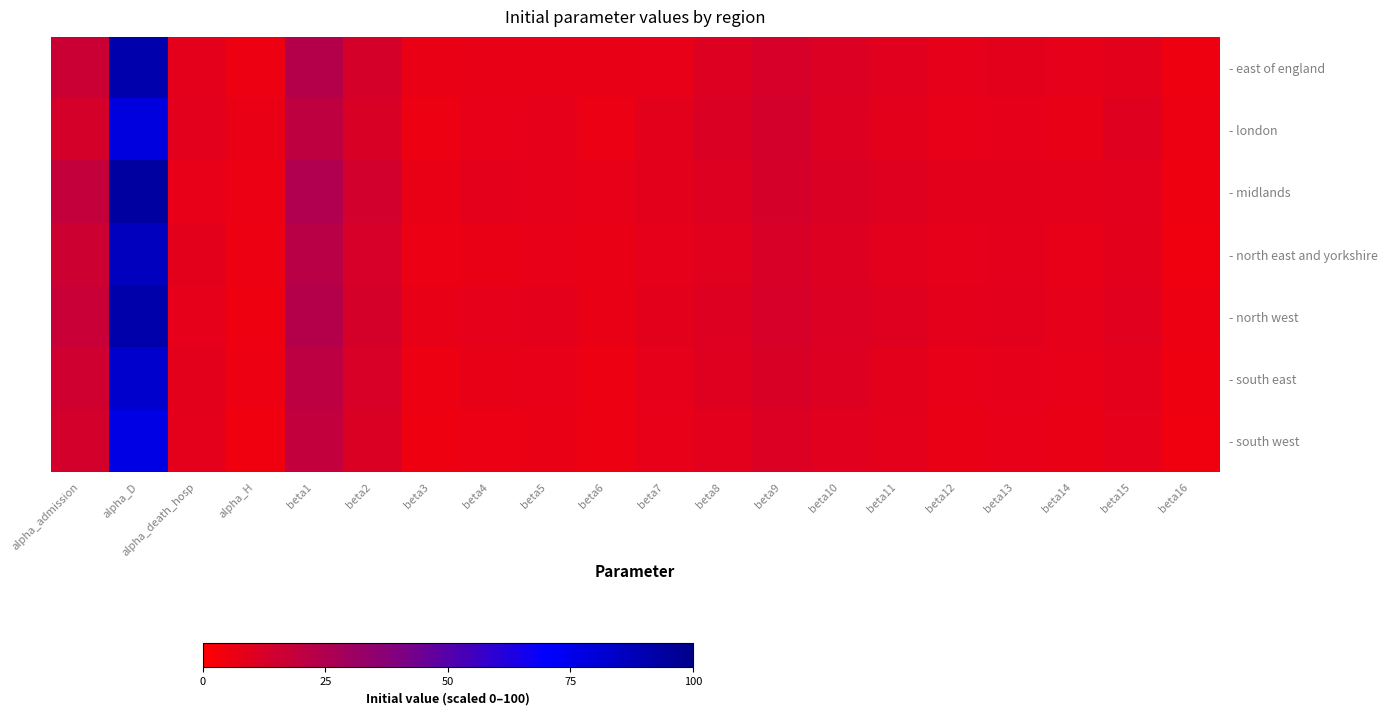

What is the smallest value displayed?

4.7